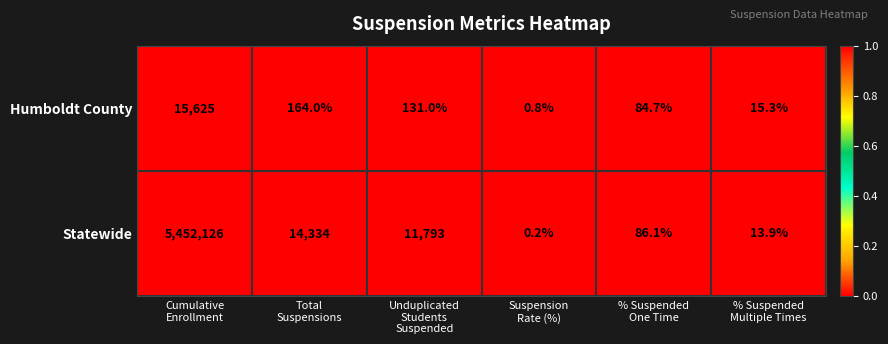

List the series in order of their peak value, lowest first.

Humboldt County, Statewide